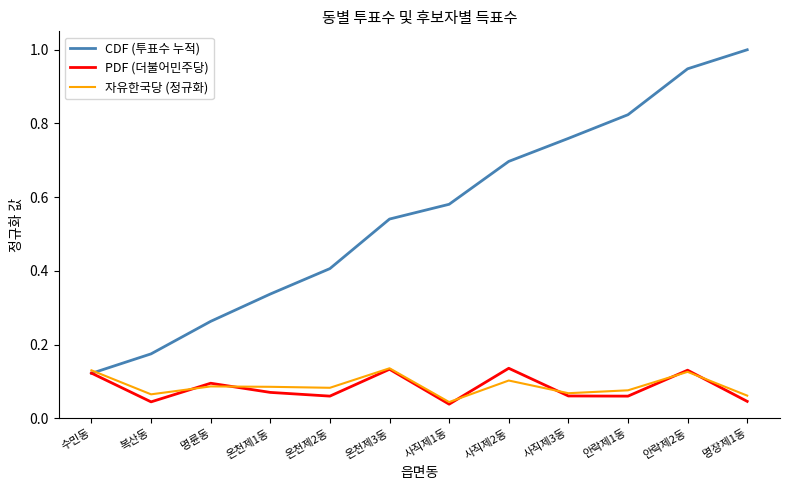

Between 사직제1동 and 사직제2동, which series saw the biggest shift?

CDF (투표수 누적)